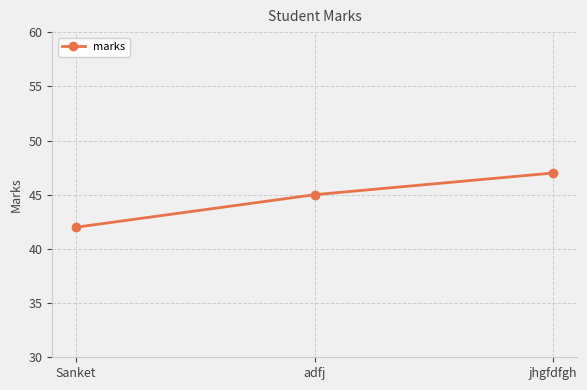

The value at Sanket is 42. True or false?

True